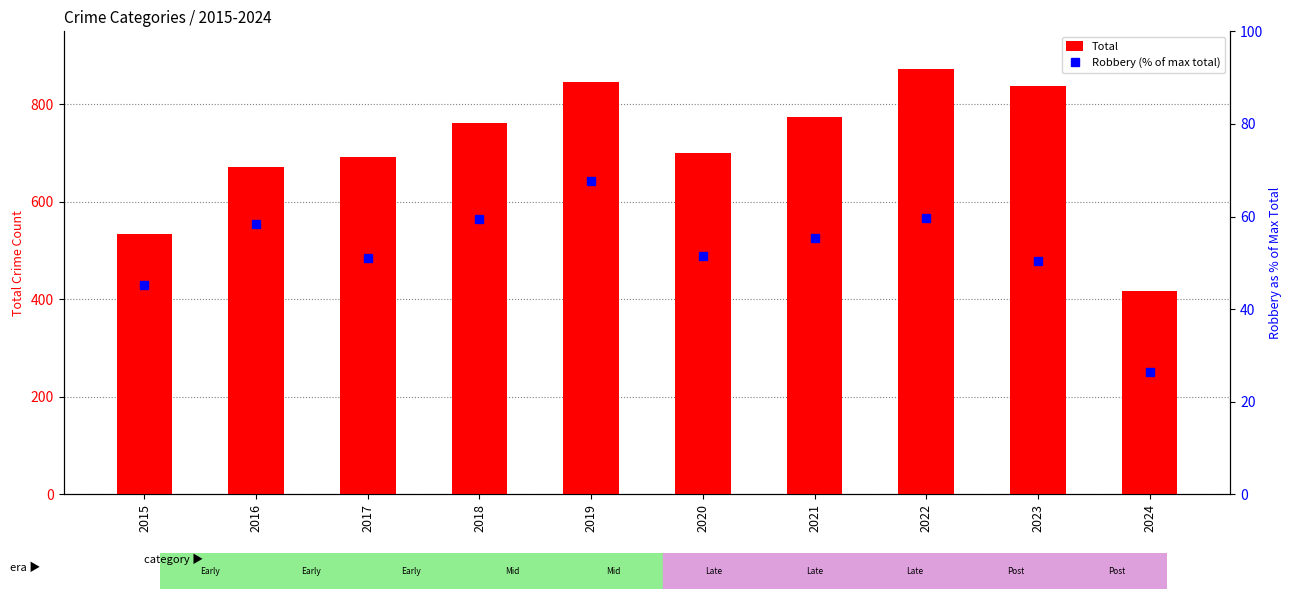

What is the difference between the maximum and minimum values in the Robbery (% of max total) series?

41.4